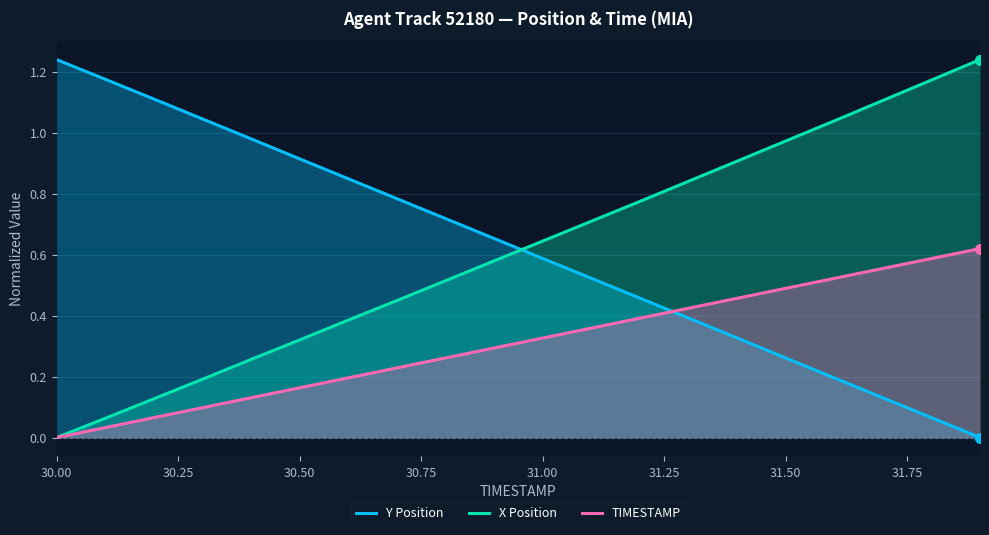

At which label does TIMESTAMP reach its minimum?

30.00